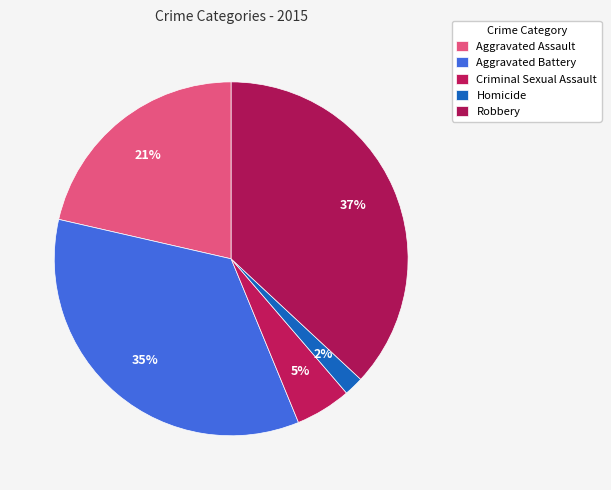

To the nearest percent, what percentage of the pie is Robbery?

37%